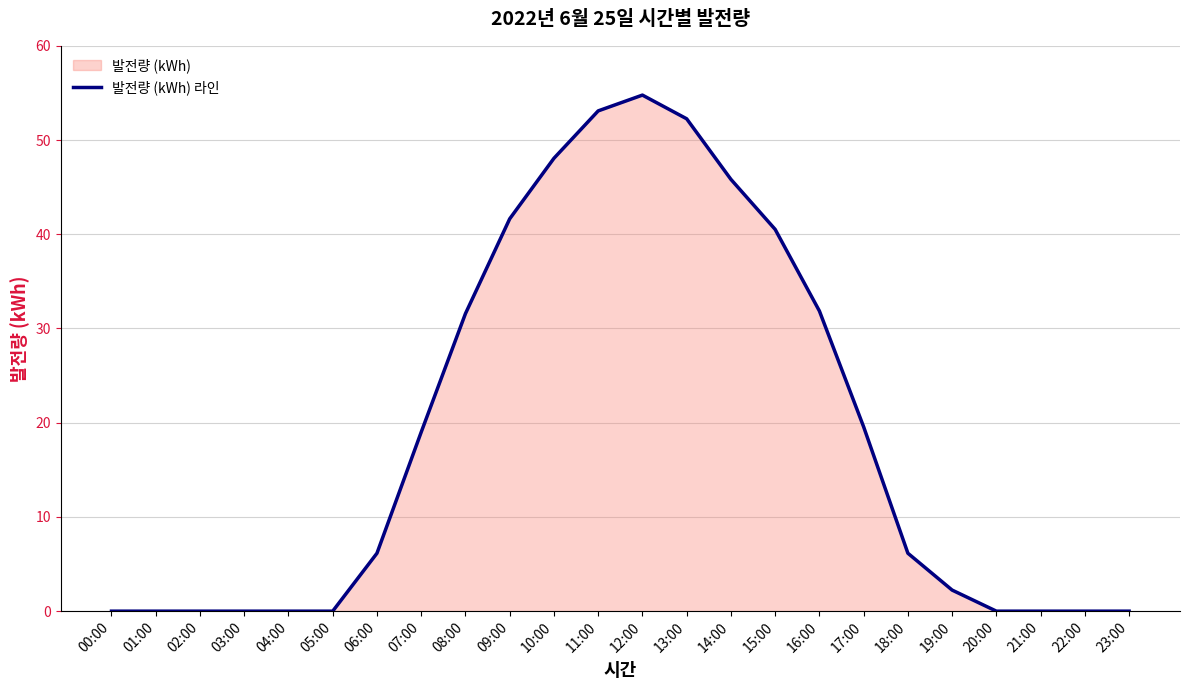

The value at 09:00 is 41.6. True or false?

True